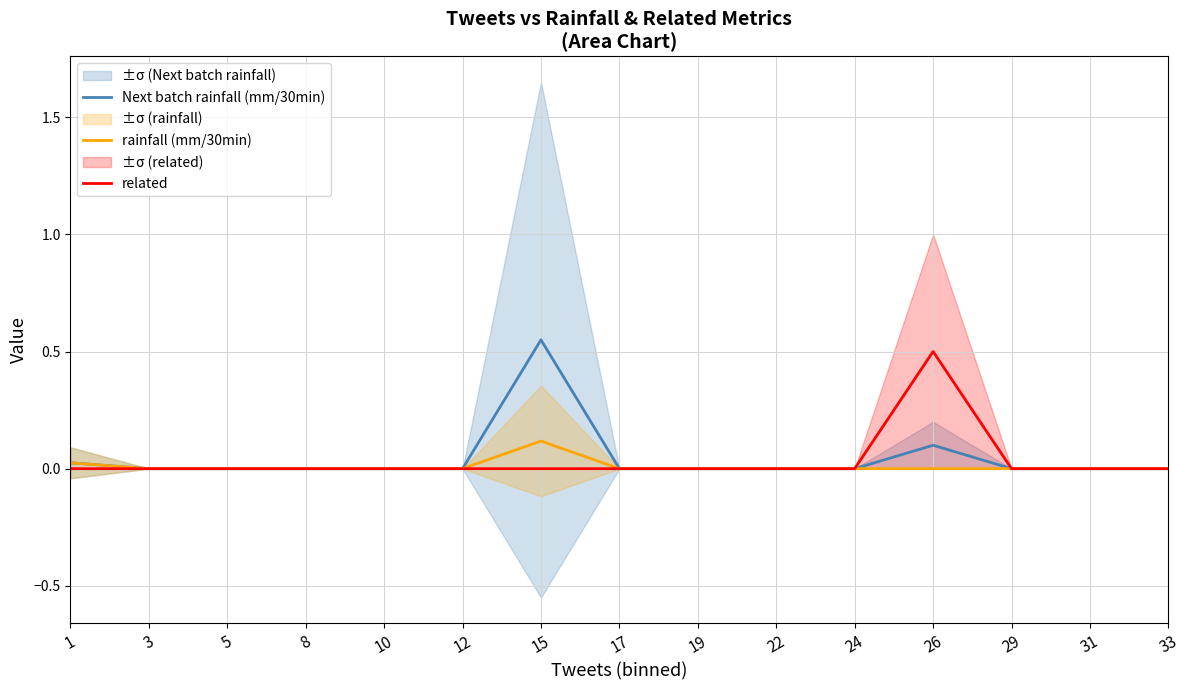

Which series has the largest total across all categories?

Next batch rainfall (mm/30min)